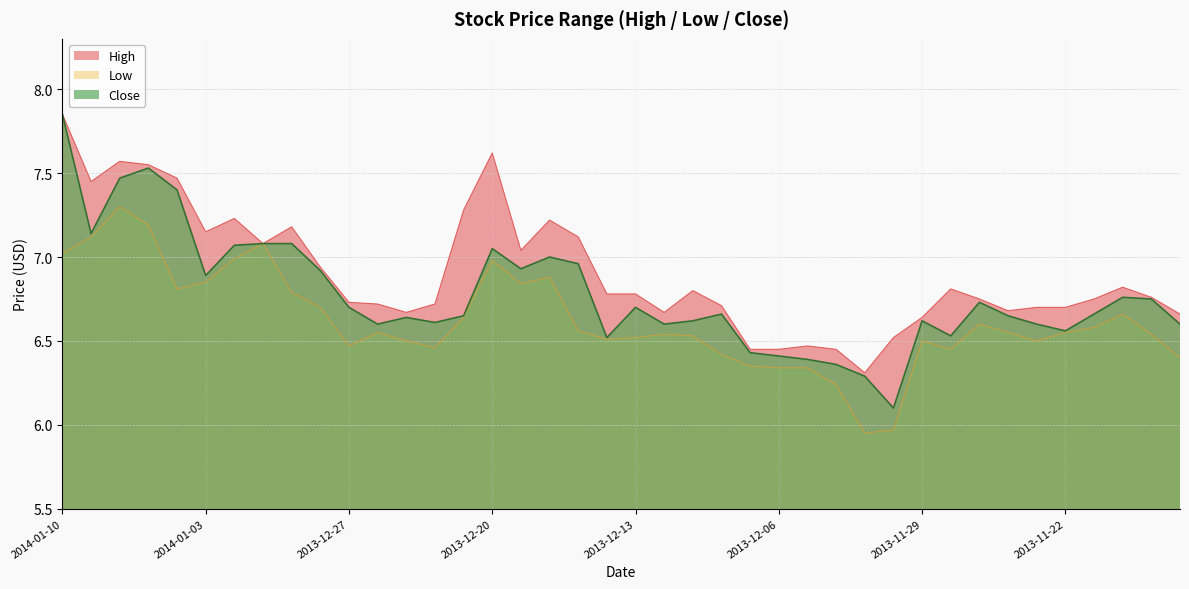

How many categories are shown in the chart?

40